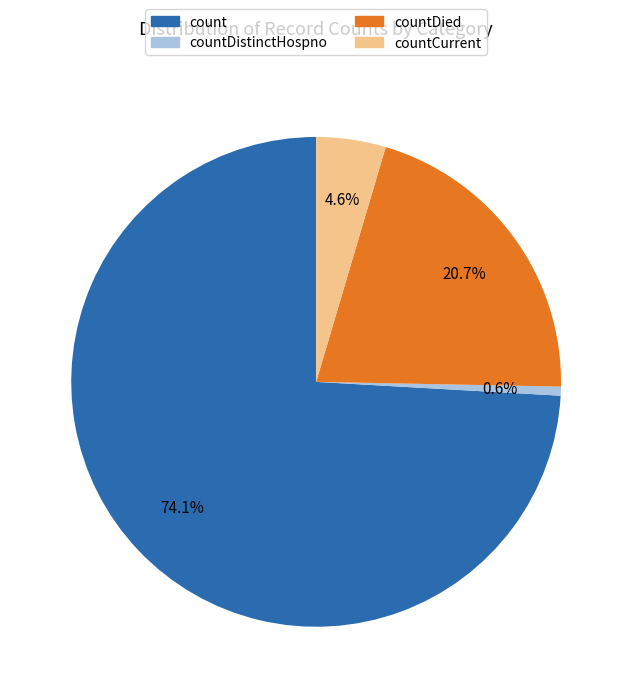

Is there a majority slice in this chart?

Yes